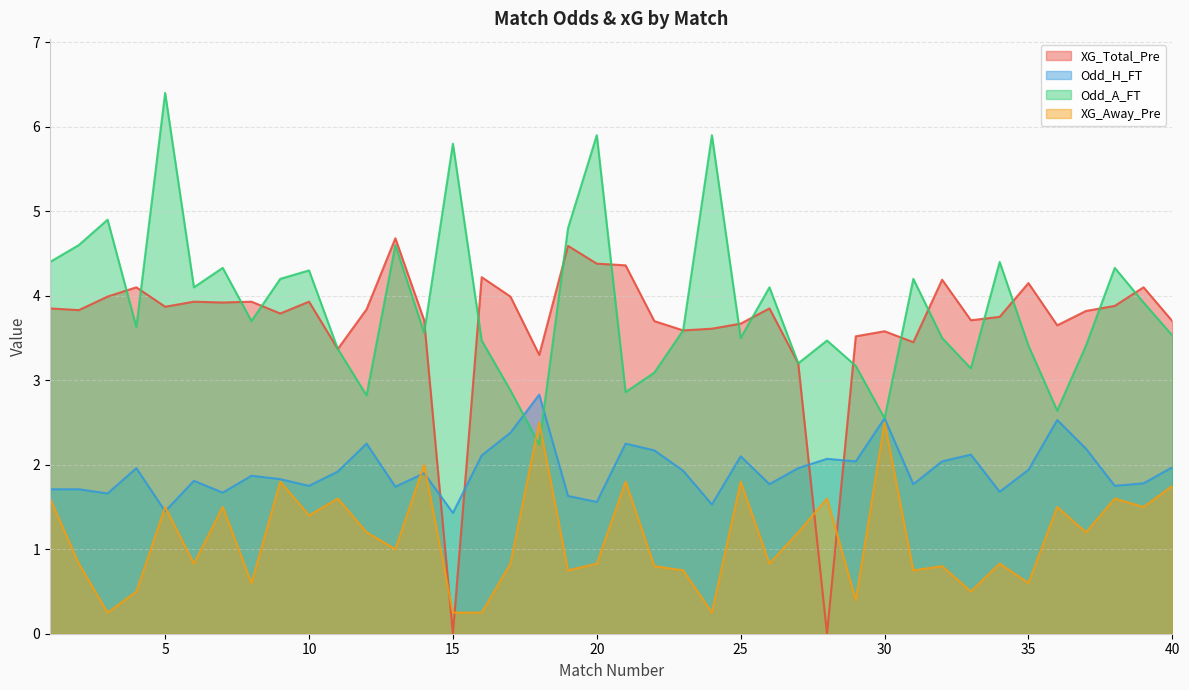

What is the sum of the Odd_H_FT values at 30 and 12?

4.8